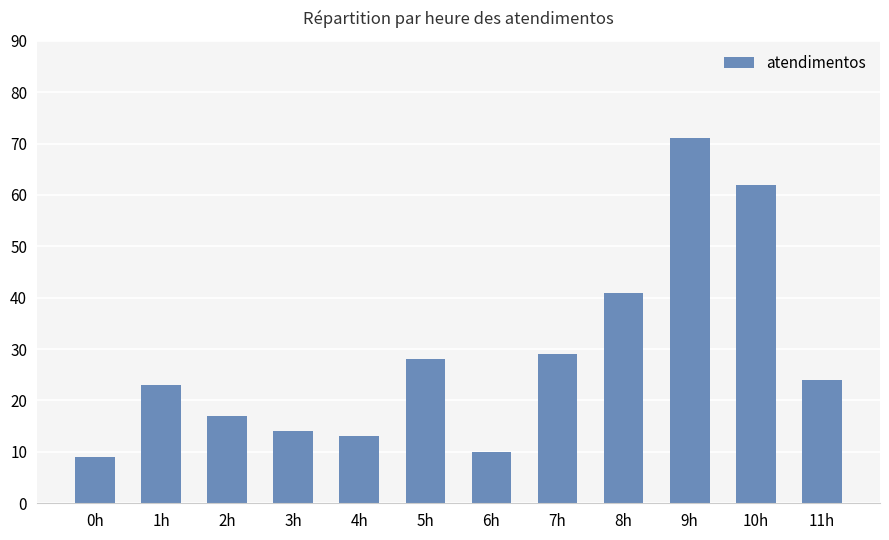

Reading left to right, list all the values displayed in this chart.

0h=9	1h=23	2h=17	3h=14	4h=13	5h=28	6h=10	7h=29	8h=41	9h=71	10h=62	11h=24